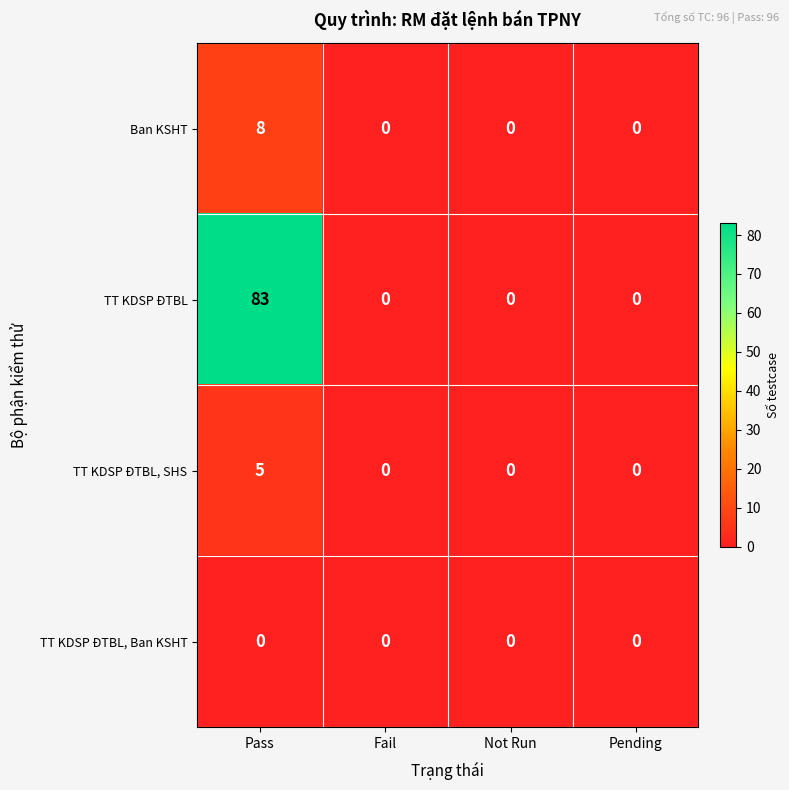

Which category has the highest value across all series?

Pass